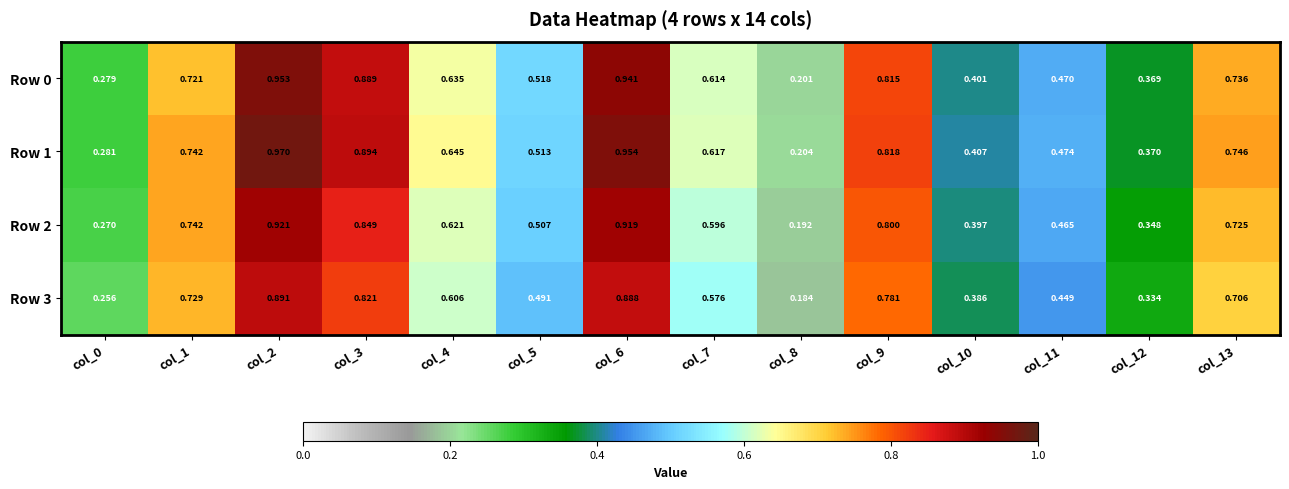

Is the value of Row 3 at col_7 greater than the value of Row 2 at col_12?

Yes